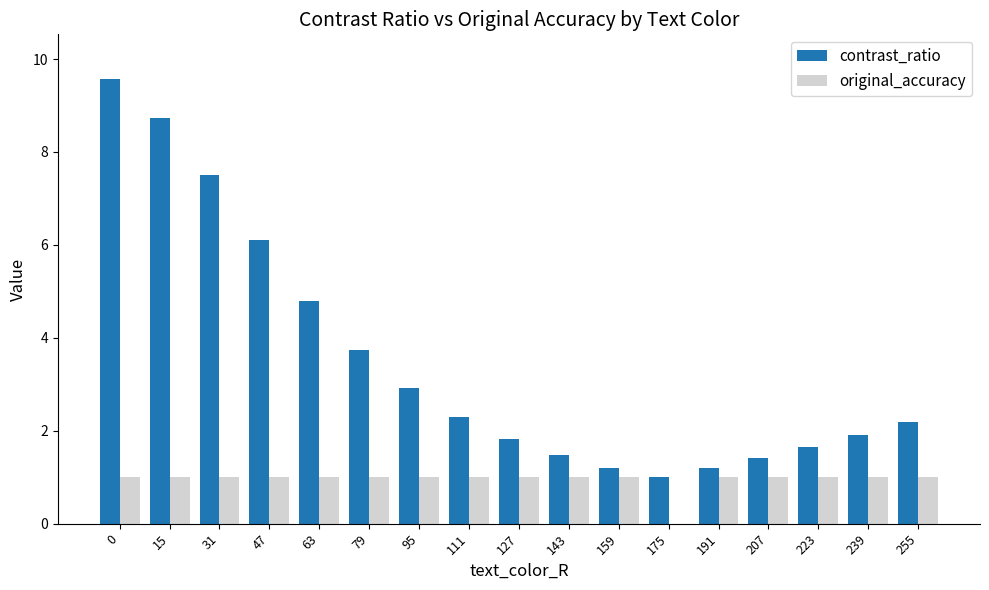

Count the original_accuracy values in the range 1 to 2.

16